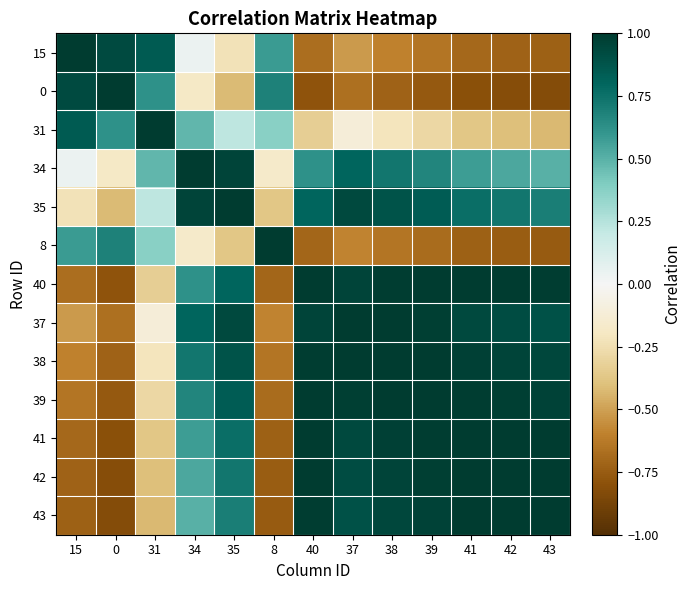

What is the difference between the highest and lowest values at 42?

1.8